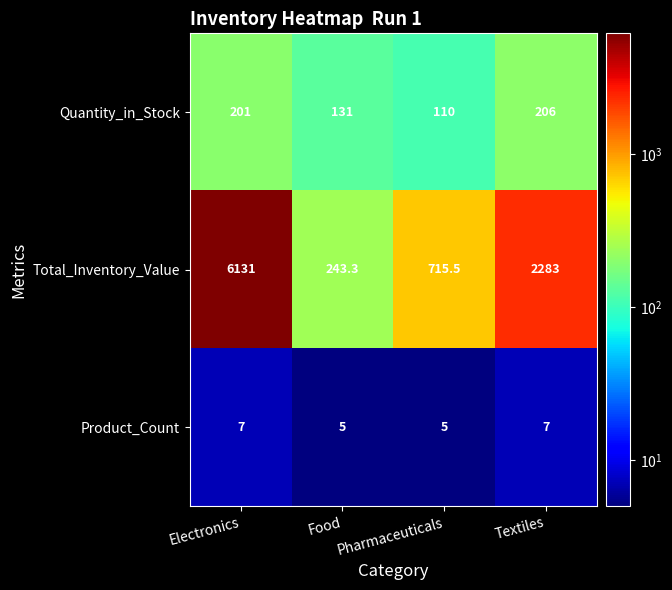

What is the total value across all series at Textiles?

2496.0